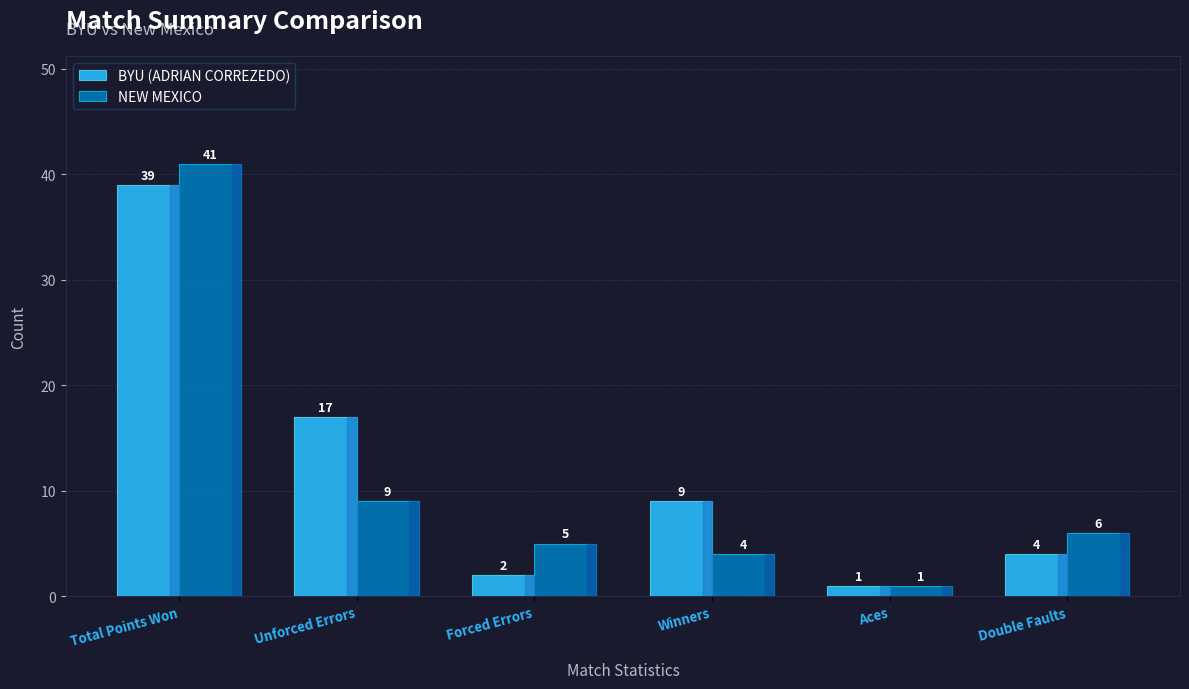

Rank the categories by BYU (ADRIAN CORREZEDO) value from highest to lowest.

Total Points Won, Unforced Errors, Winners, Double Faults, Forced Errors, Aces